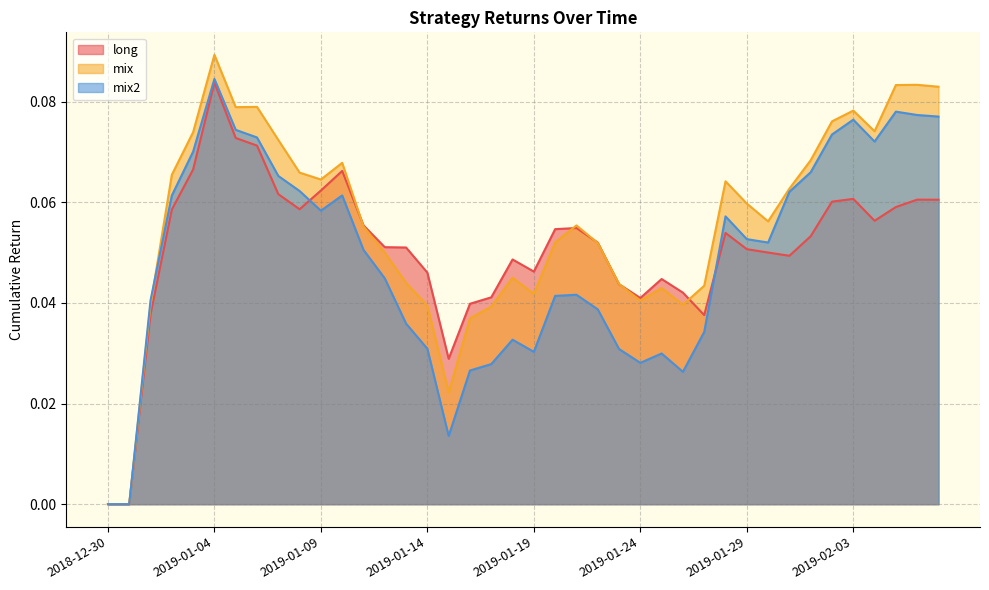

True or false: long has more than 2 interior local peaks.

True